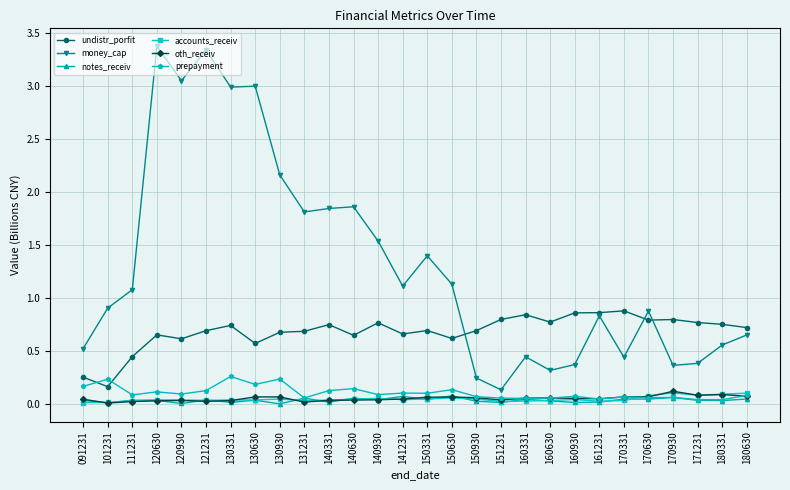

Which series has the largest range (max minus min)?

money_cap